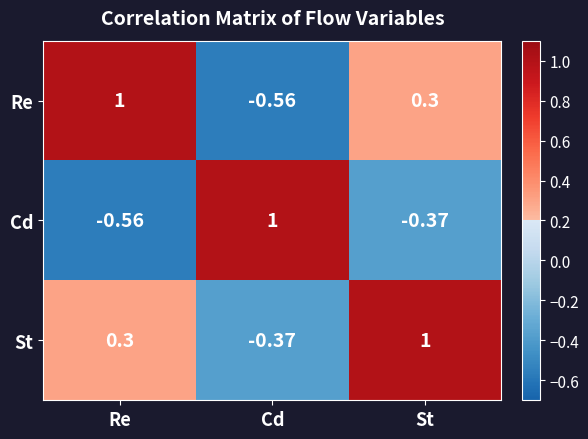

Where does the Re series first go above 0?

Re